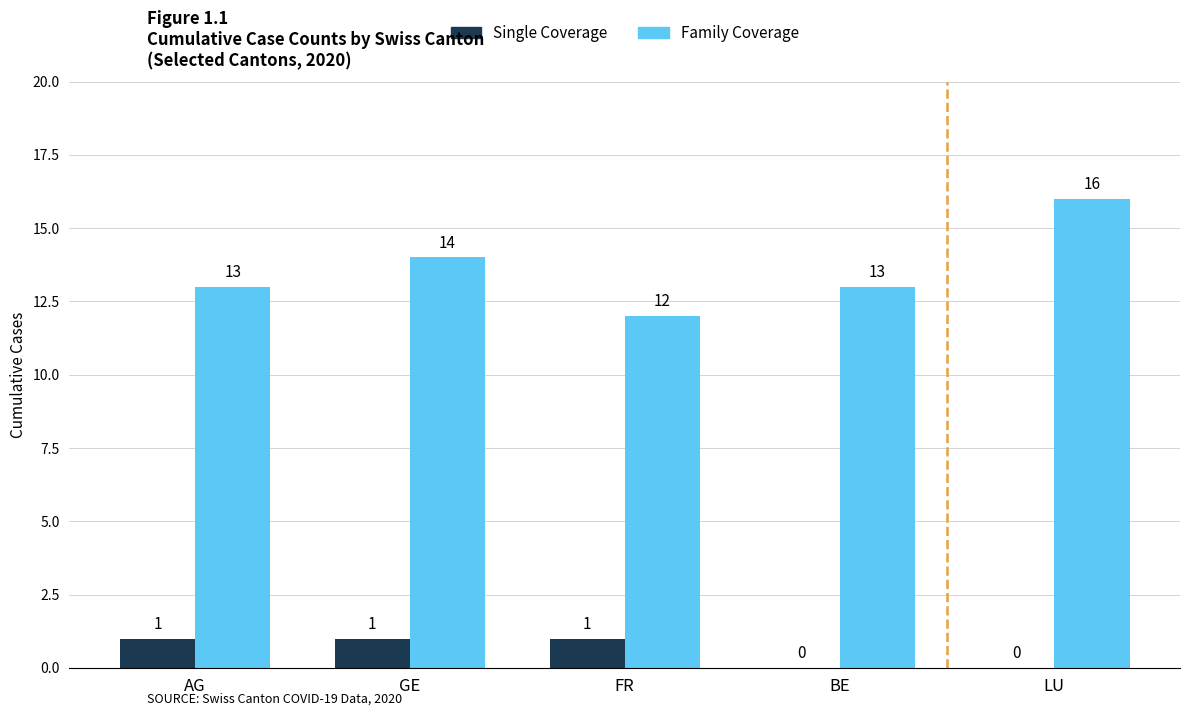

The value of Family Coverage at LU is 16. True or false?

True